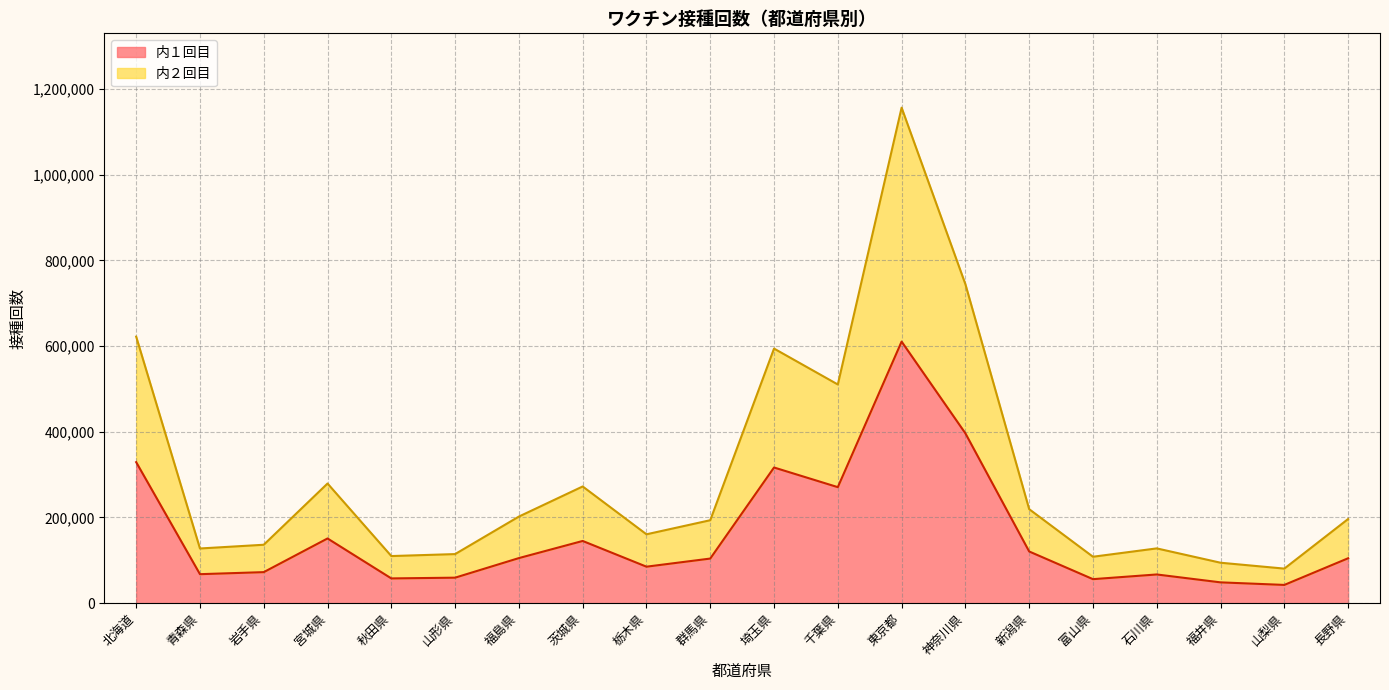

True or false: 内１回目 and 内２回目 cross at least once.

False